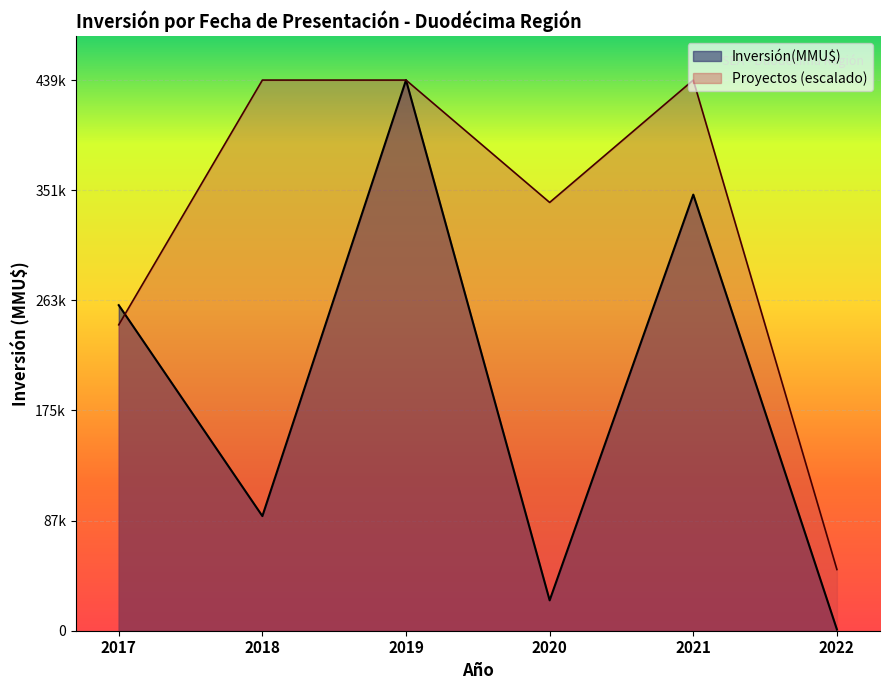

At which label is Proyectos closest to 1?

2022